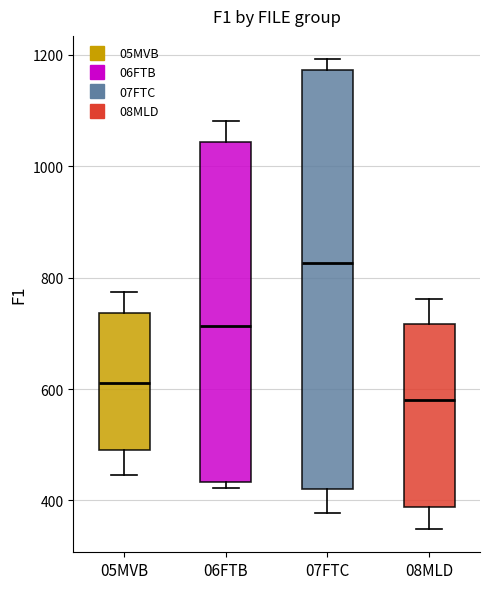

Which box has the lowest median line?

08MLD